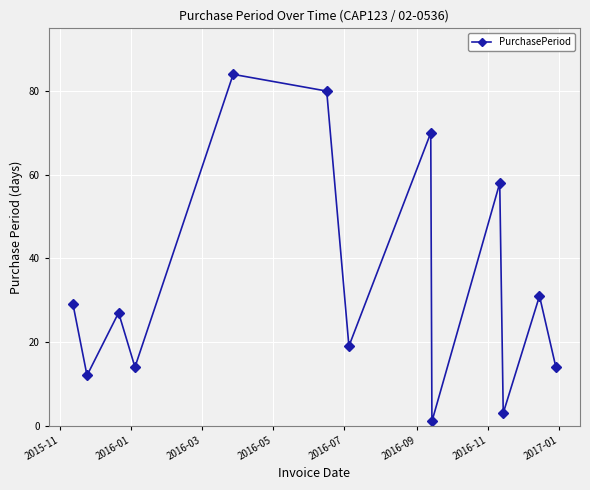

How many data points are less than 27?

6